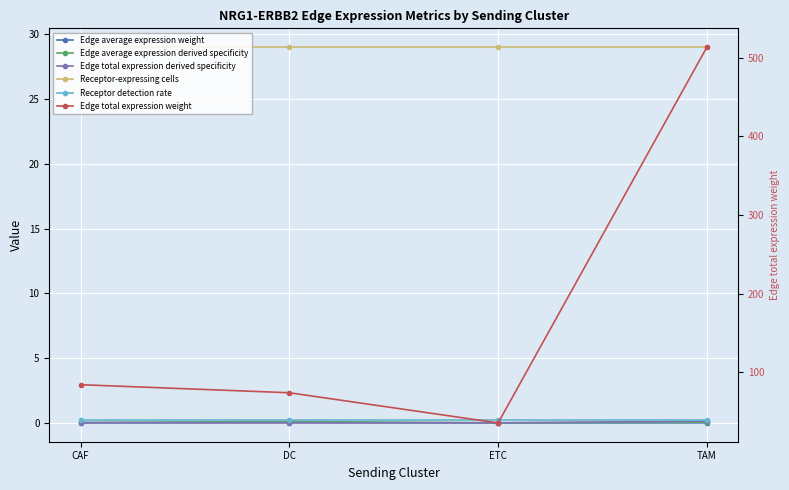

True or false: Edge total expression derived specificity and Edge total expression weight intersect in this chart.

False